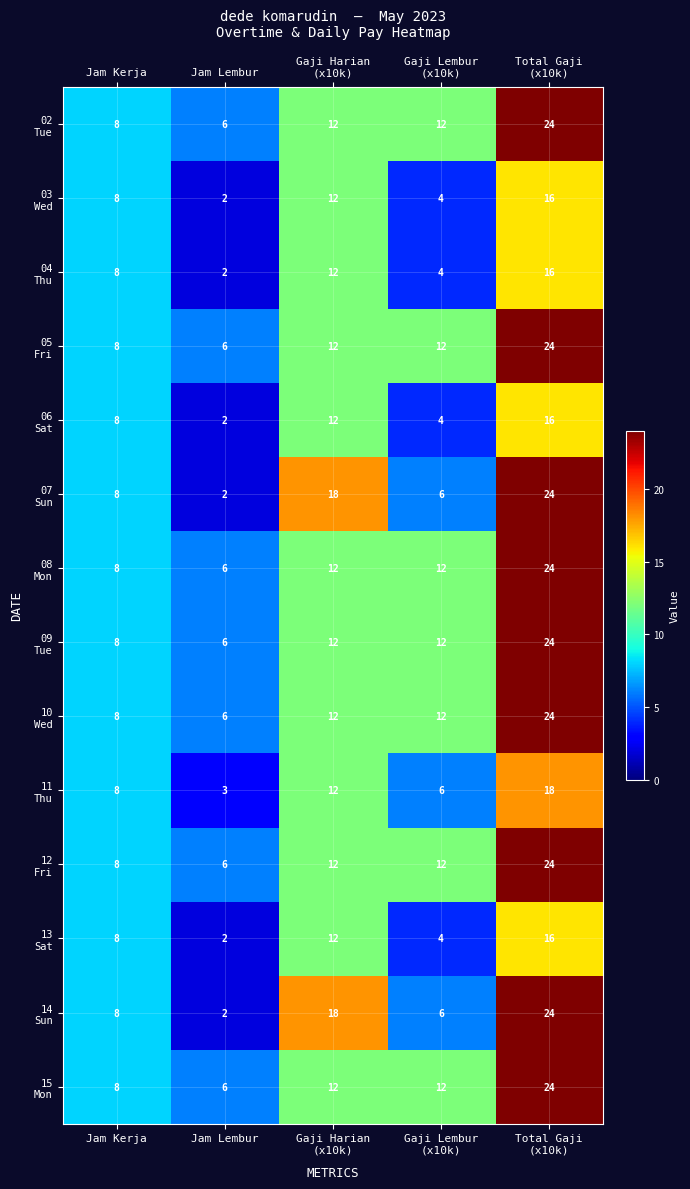

What is the difference between the highest and lowest values at Jam Lembur?

4